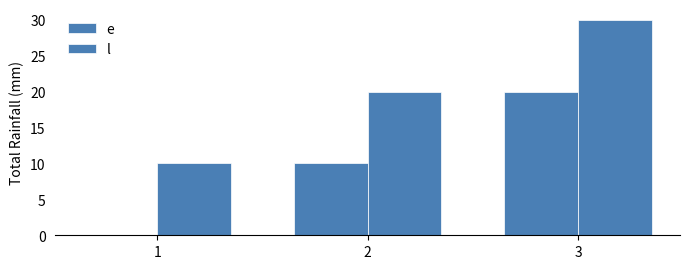

What is the total value across all series at 1?

10